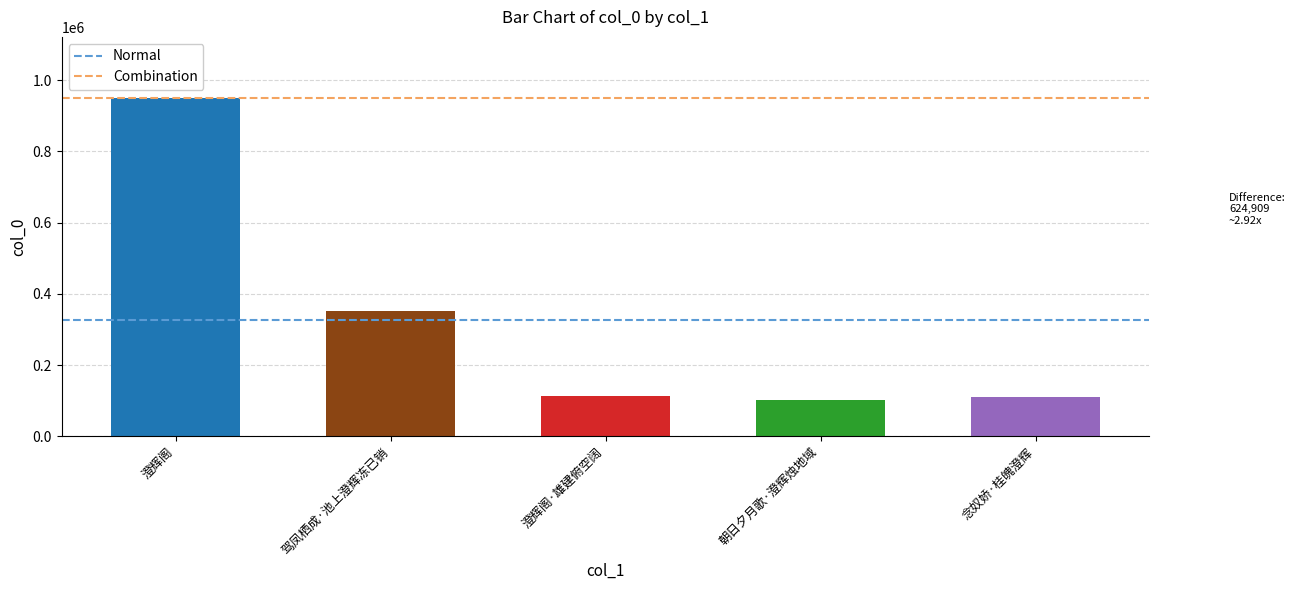

True or false: the data shows 147979 at 朝日夕月歌·澄辉烛地域.

False